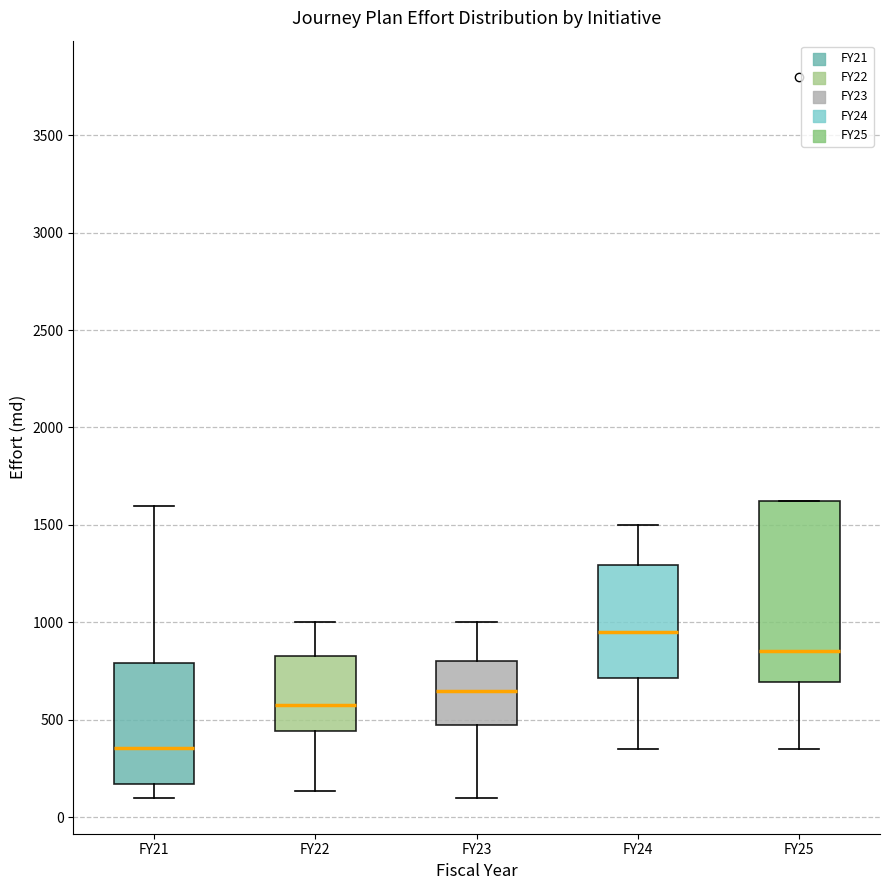

Comparing the boxes themselves (not the whiskers), which one is the tallest?

FY25